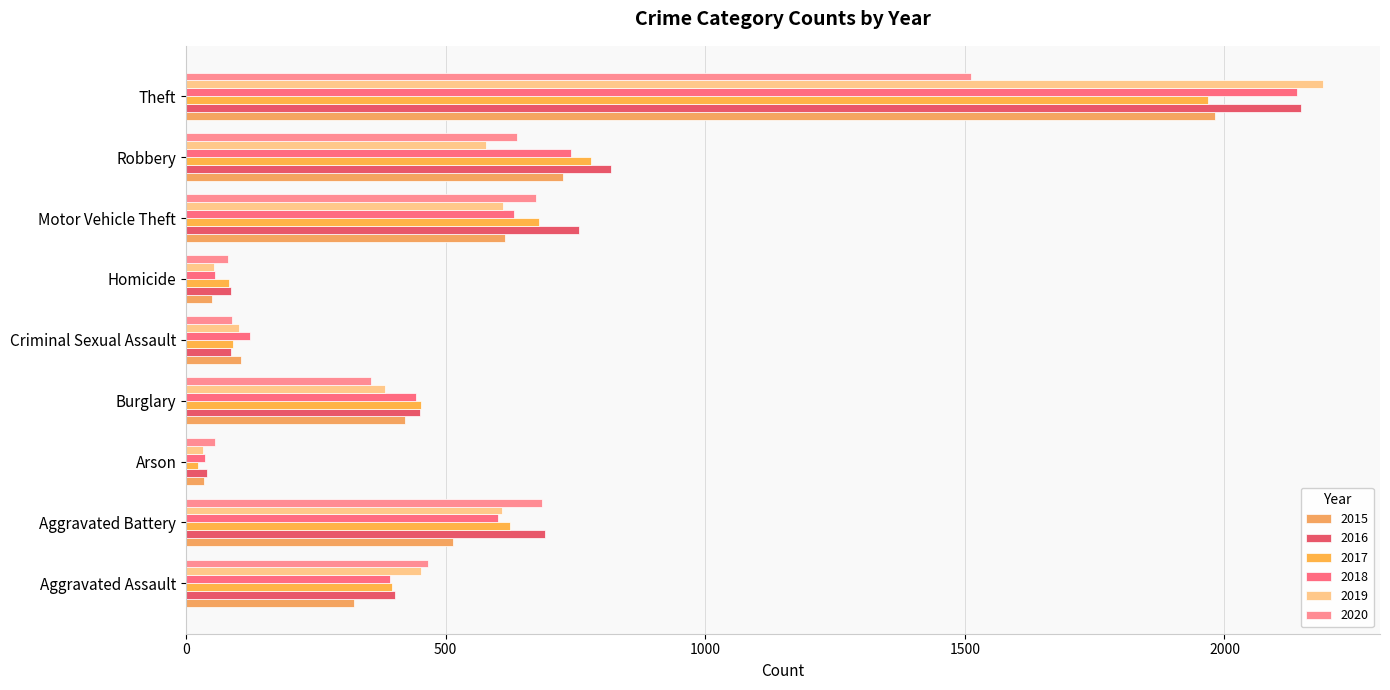

How many data points in 2020 are less than 466?

4